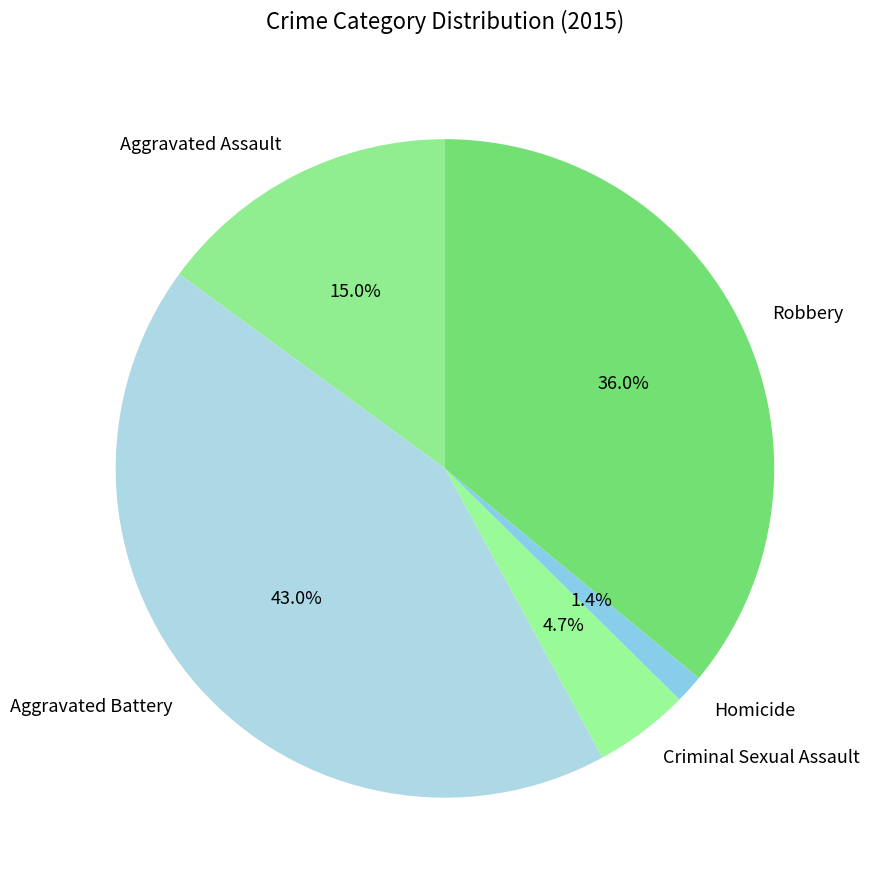

Which category has the smallest portion of the pie?

Homicide